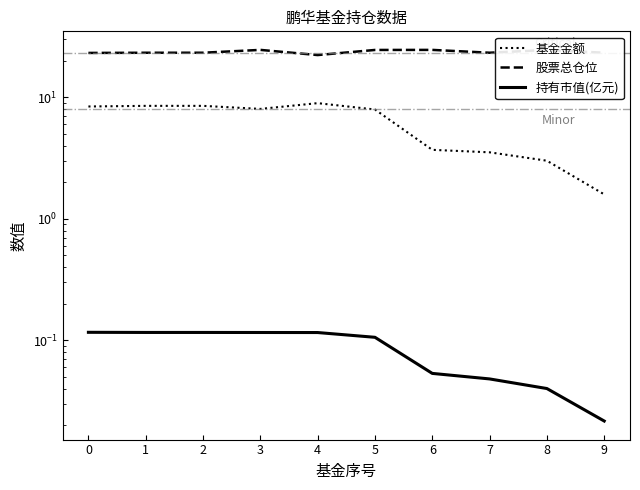

How many interior local valleys does the 股票总仓位 series have?

2